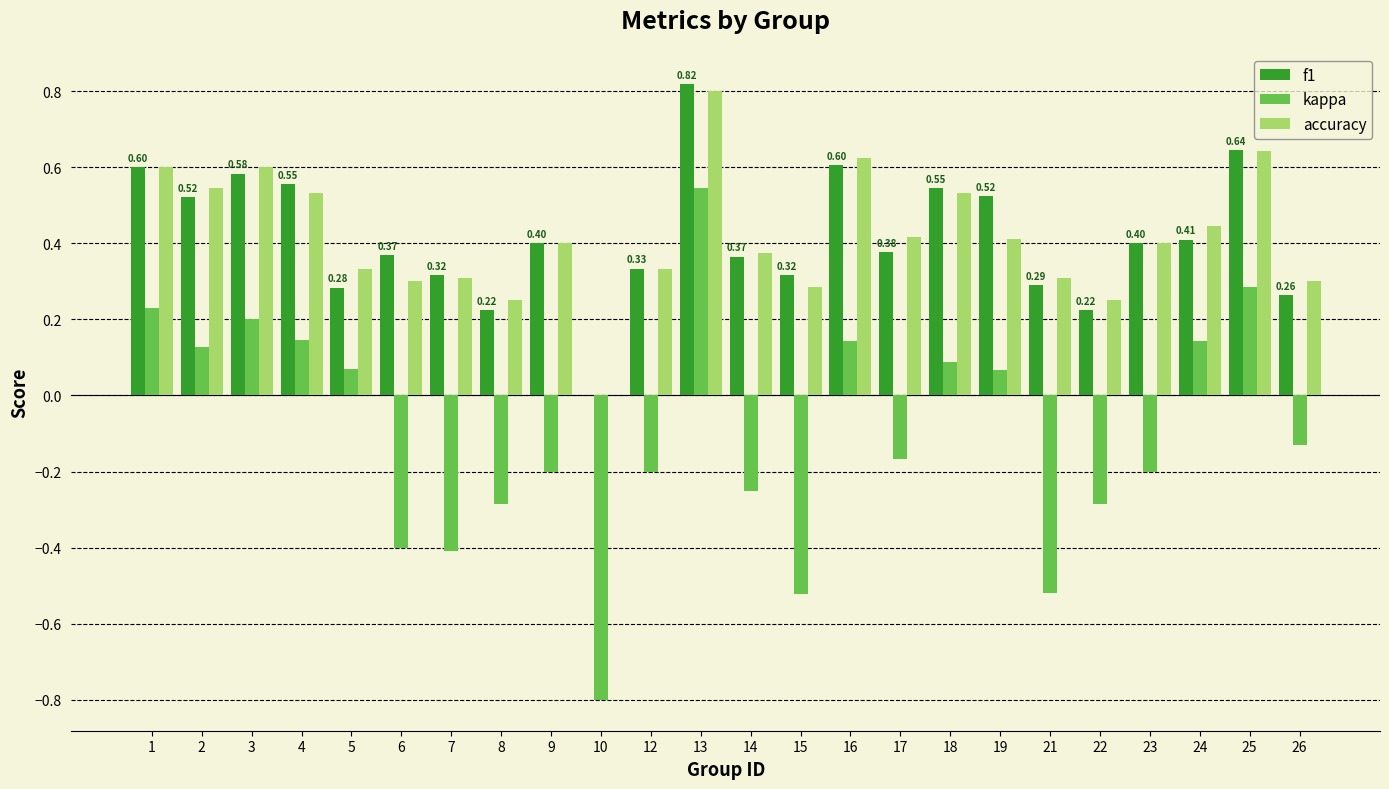

At which category is the sum across all series the highest?

13